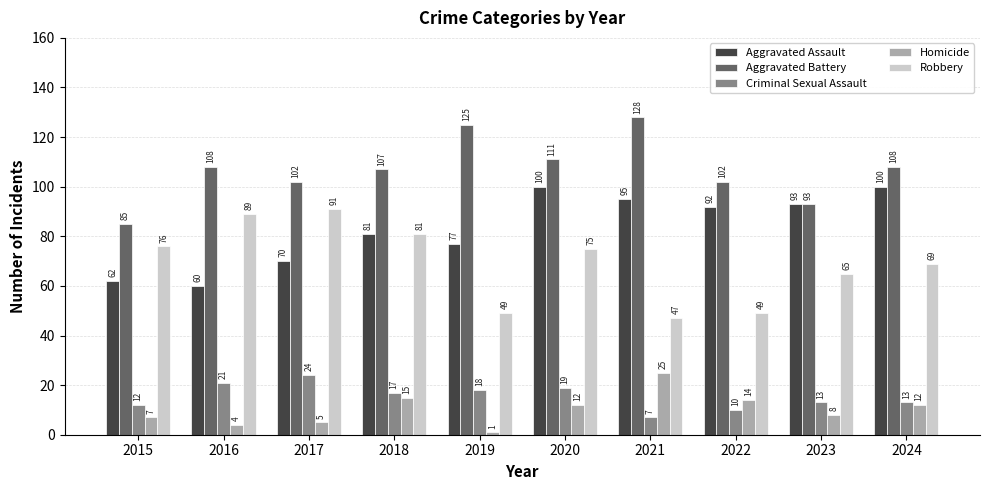

True or false: Robbery has a value of 86 at 2019.

False